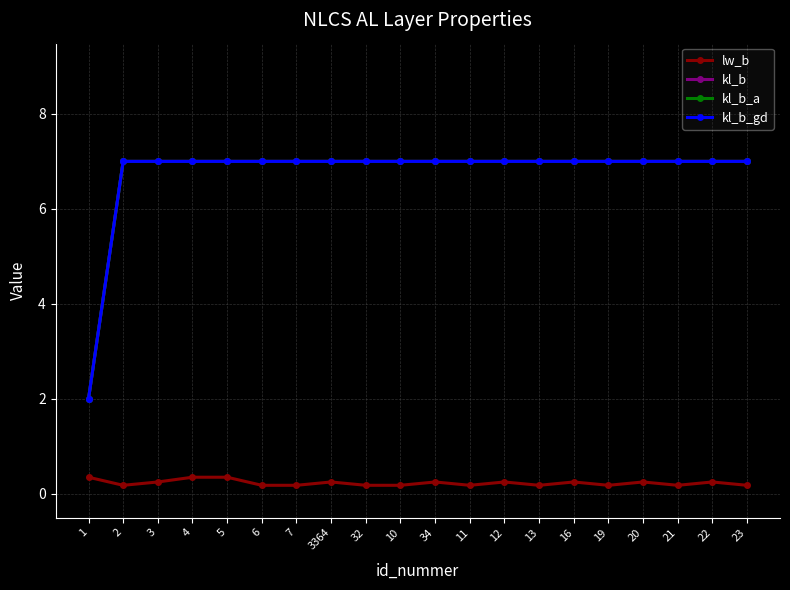

Rank the series by their maximum value, from highest to lowest.

kl_b, kl_b_a, kl_b_gd, lw_b